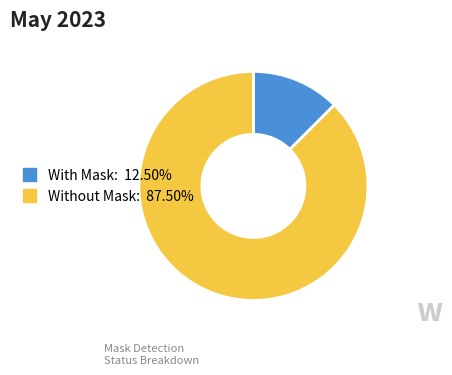

Count the number of slices in the pie.

2